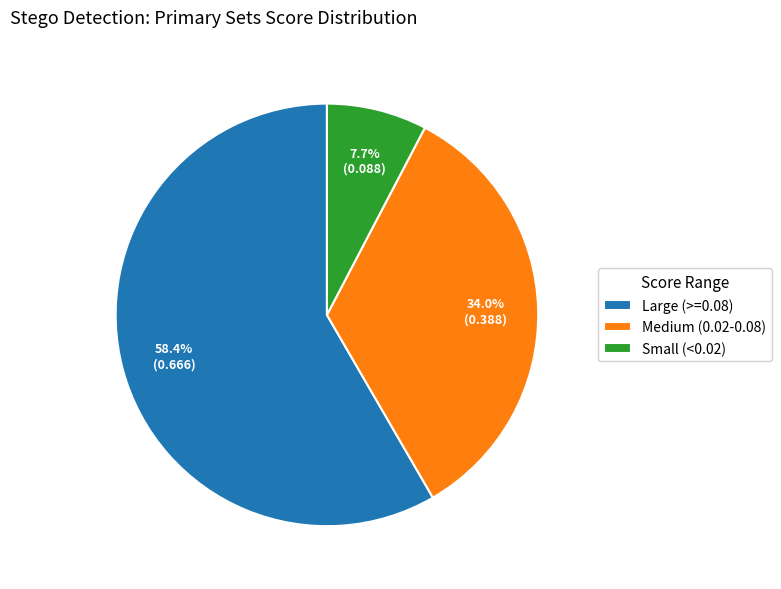

Combined, do Medium (0.02-0.08) and Large (>=0.08) account for over 50%?

Yes